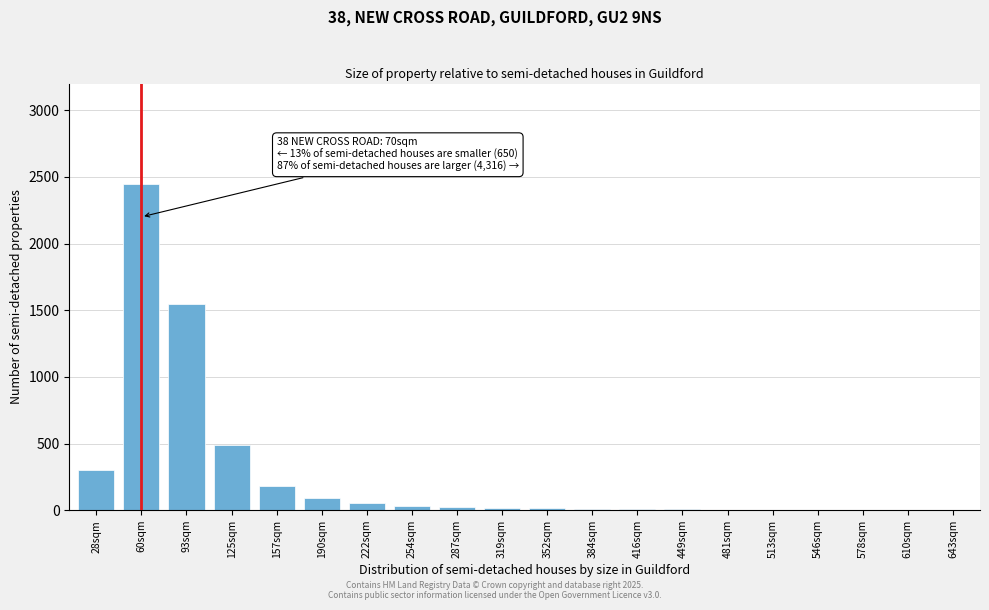

What is the sum of all values?

5248